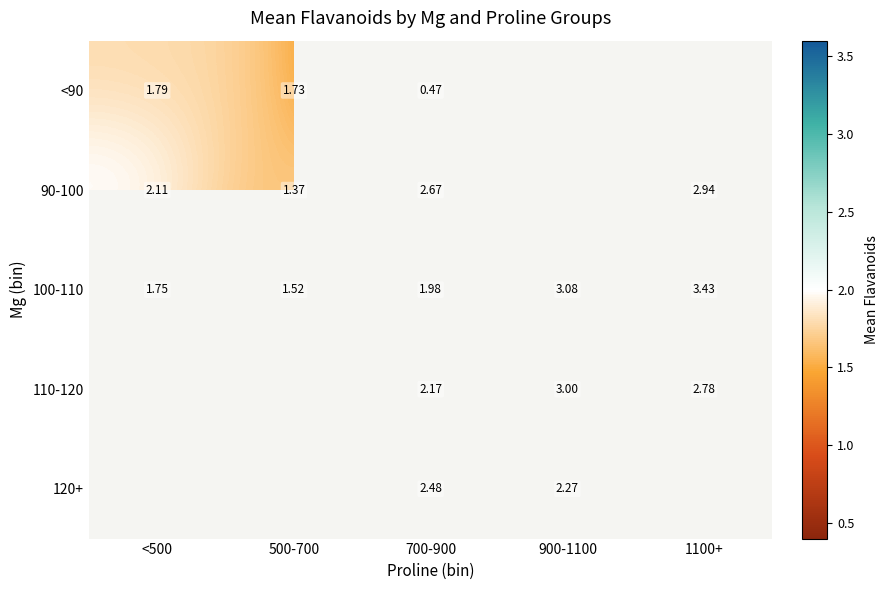

Between 500-700 and <500, which is larger?

<500